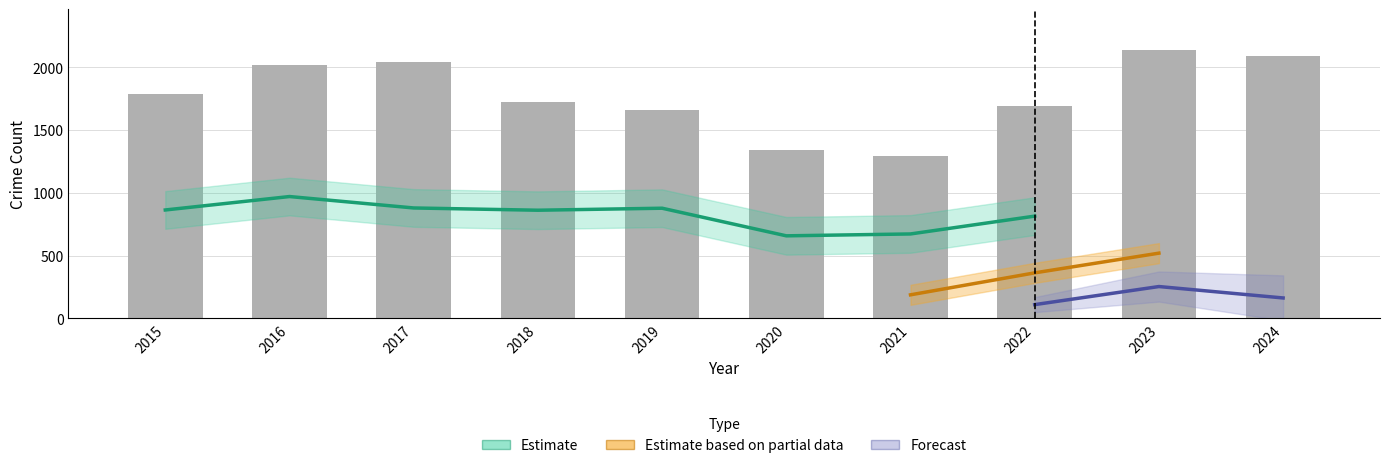

Are the bars grouped side by side (vs. stacked)?

Yes